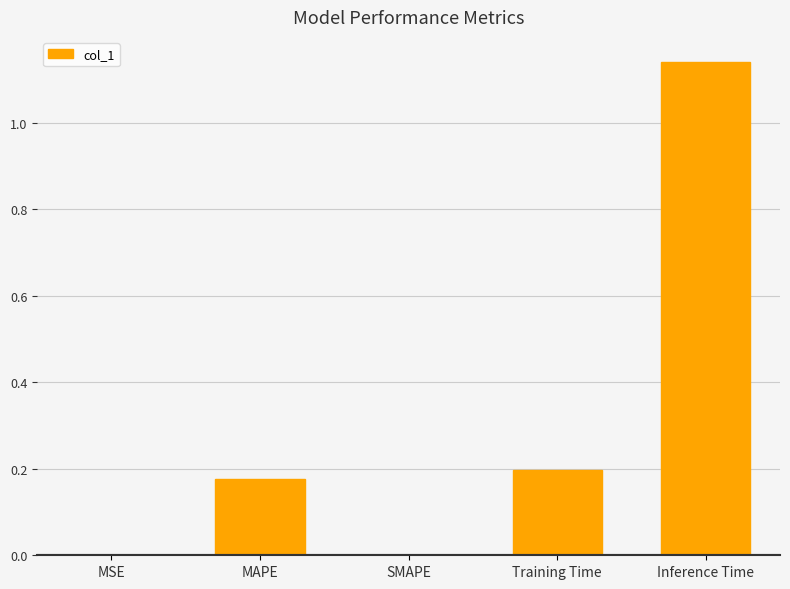

What is the sum of all values?

1.5